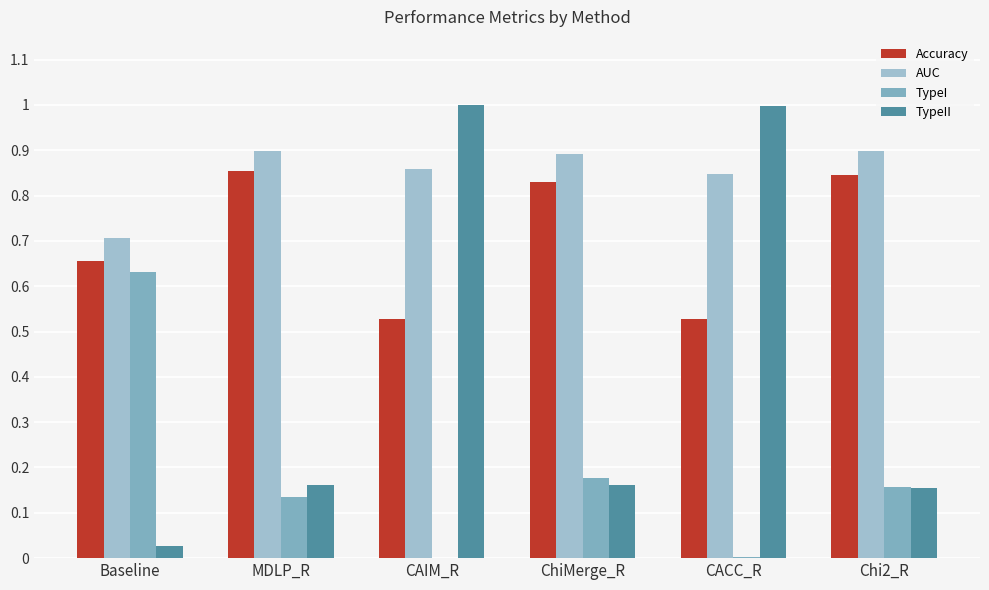

What is the sum of all Accuracy values?

4.2